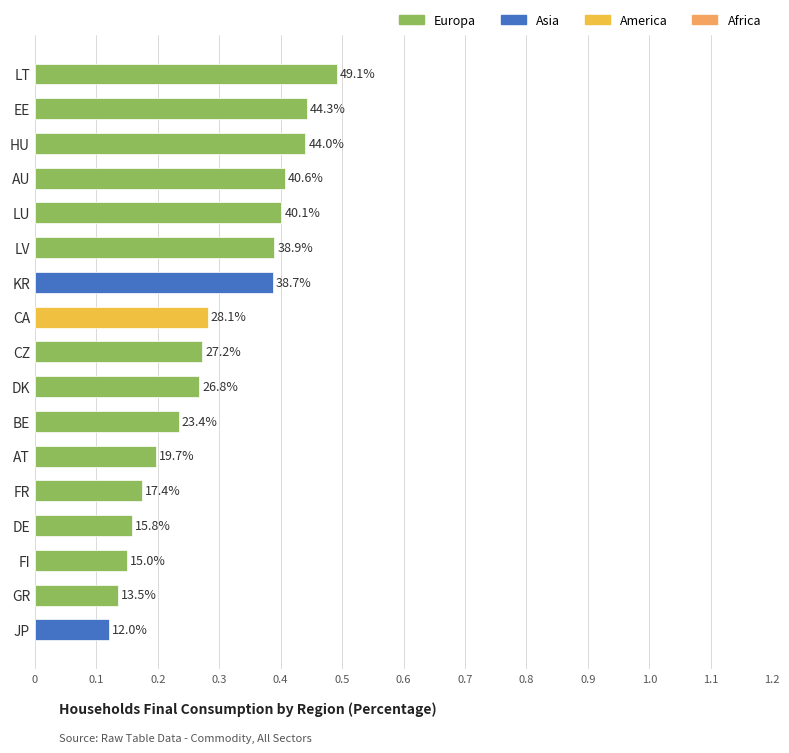

Between AT and FR, which is larger?

AT